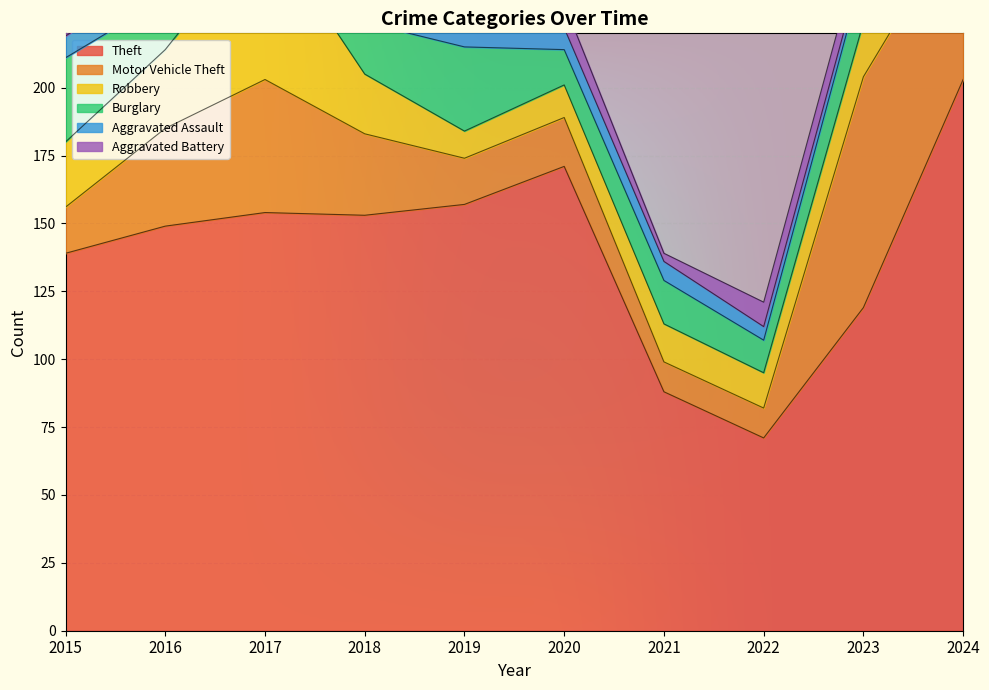

Where is Burglary nearest to the value 31?

2015